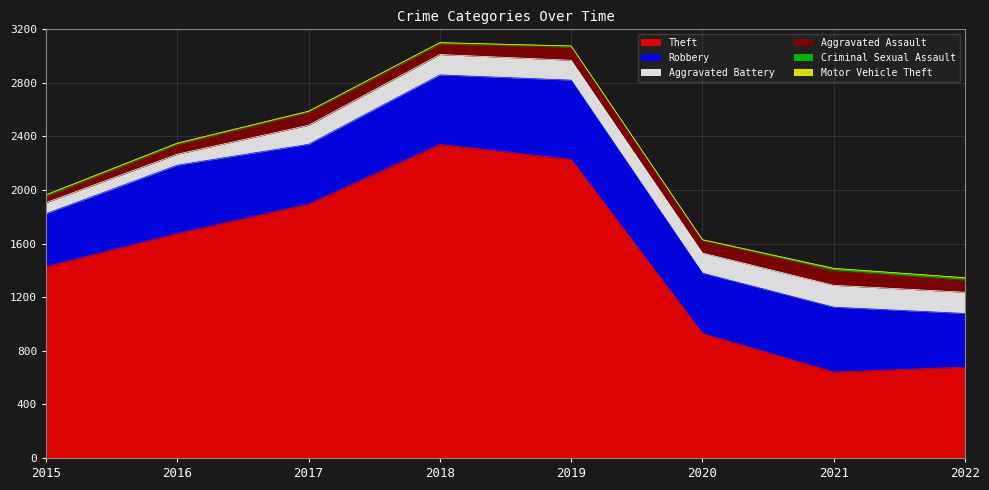

What is the value of the Aggravated Battery point at the 6th from the left?

150